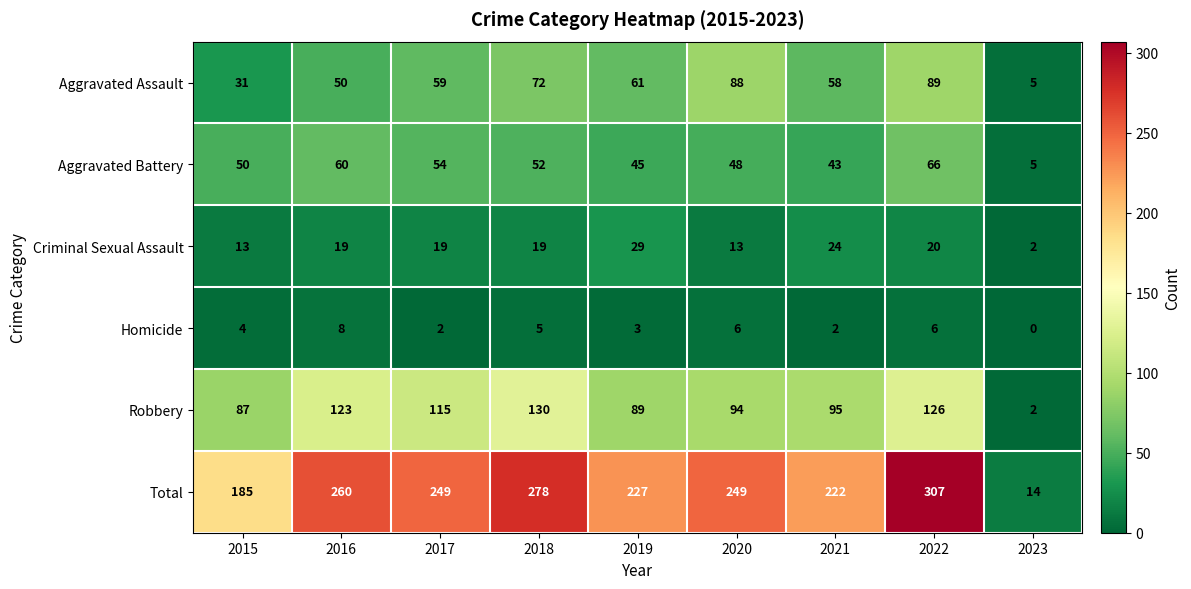

What is the difference between the maximum and minimum values in the Aggravated Assault series?

84